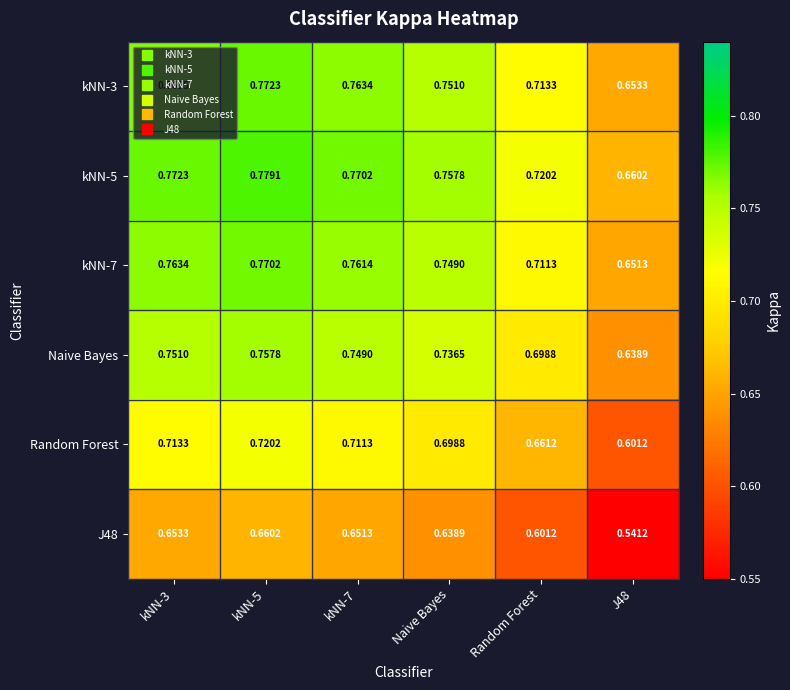

At kNN-5, list the series in order from largest to smallest.

kNN-5, kNN-3, kNN-7, Naive Bayes, Random Forest, J48